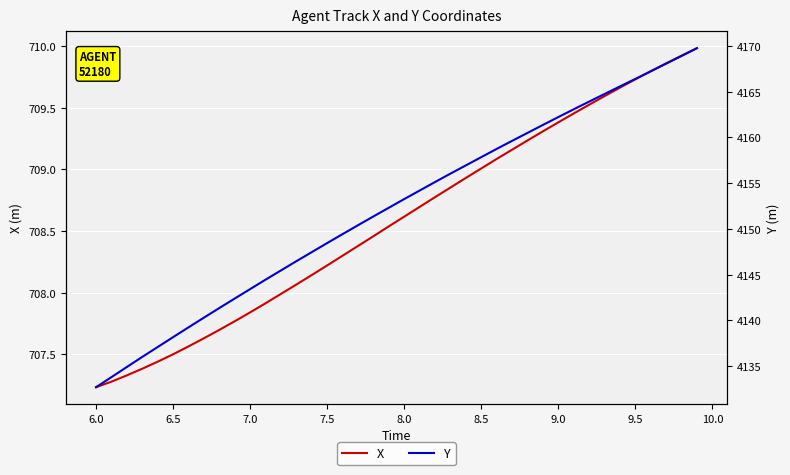

List the series in order of their overall mean, lowest first.

X, Y